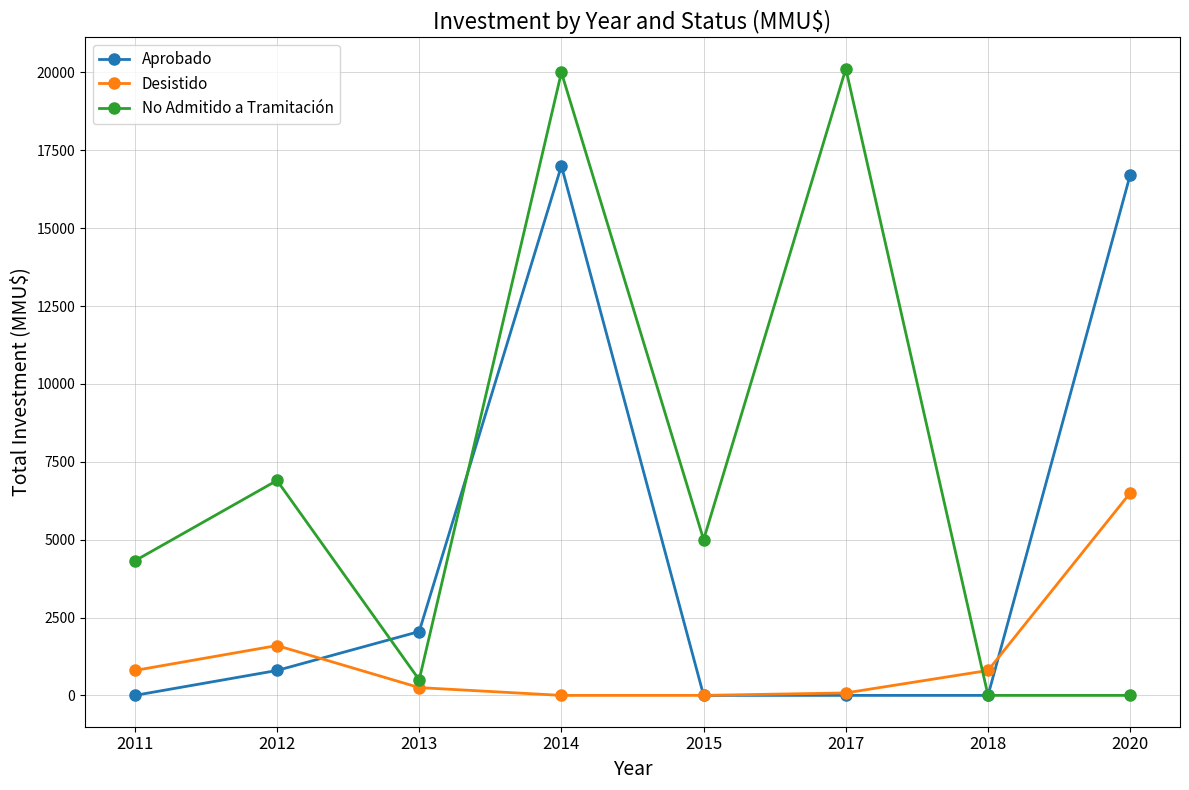

How many data points does each series have?

8